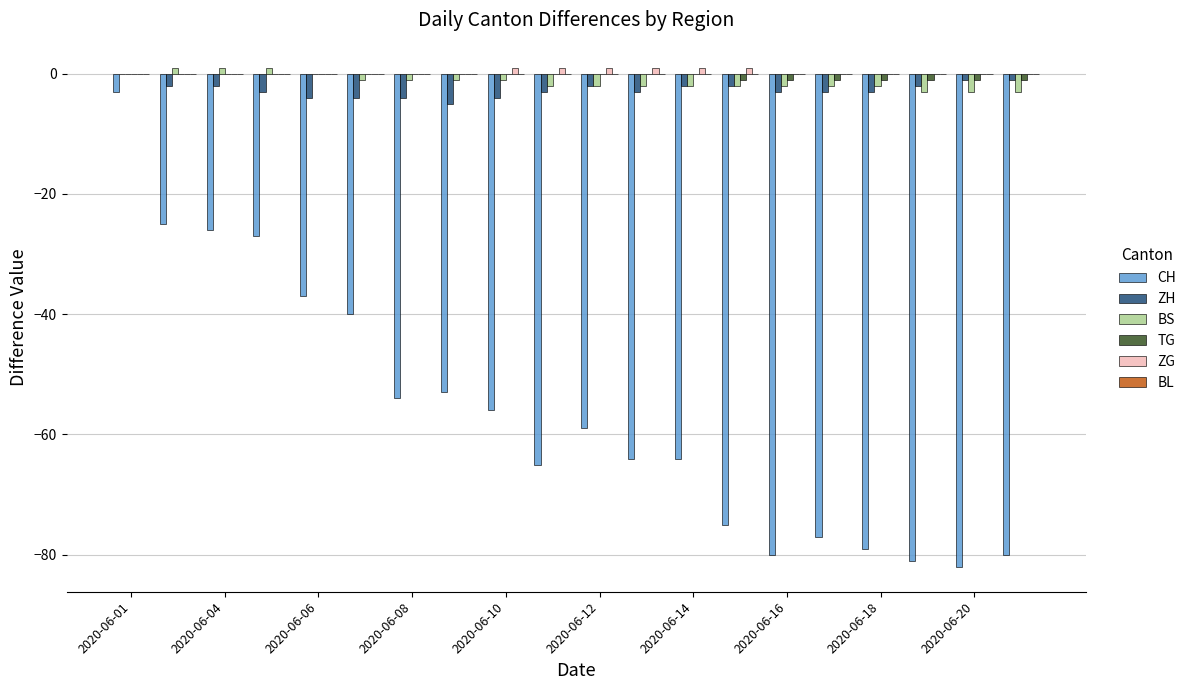

What is the sum of all ZH values?

-53